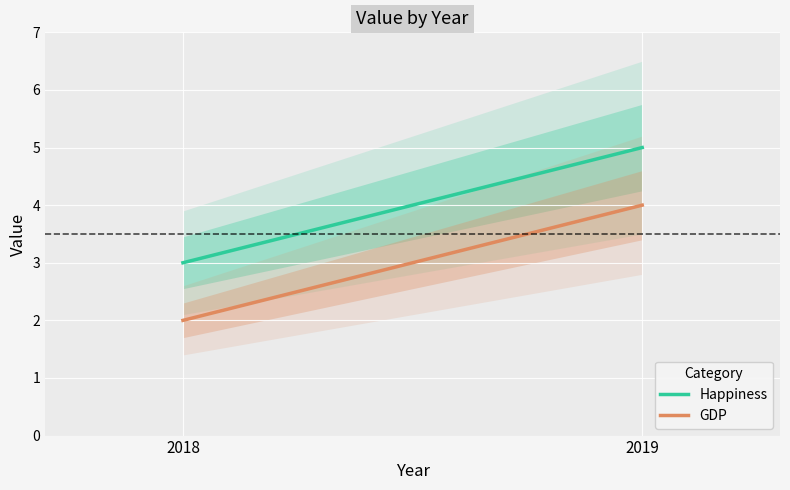

Reading left to right, what are all the values shown in this chart?

Happiness: 2018=3	2019=5
GDP: 2018=2	2019=4